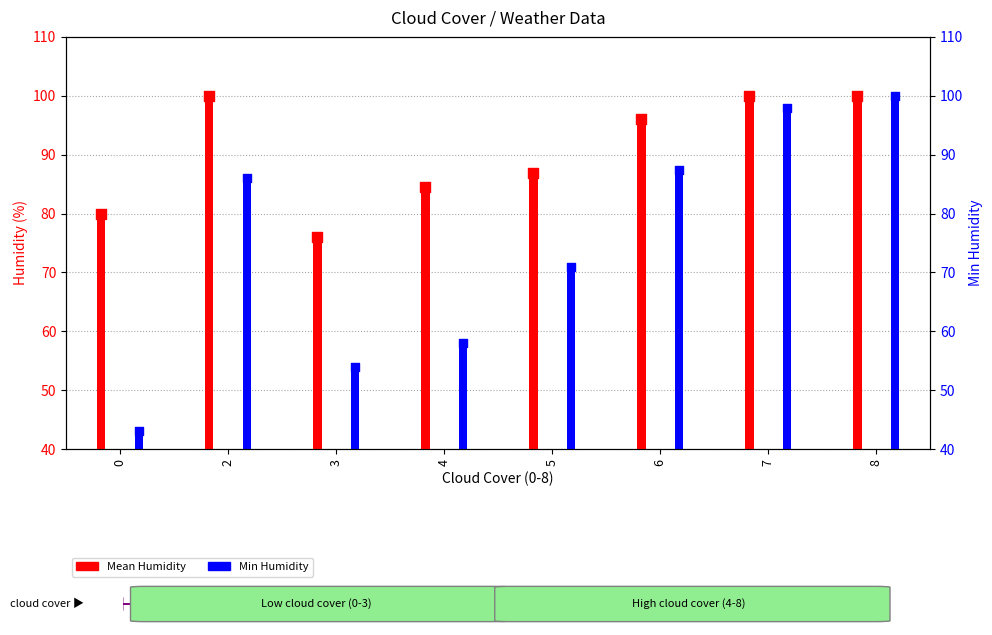

What are all the series names shown in the legend?

Mean Humidity, Min Humidity